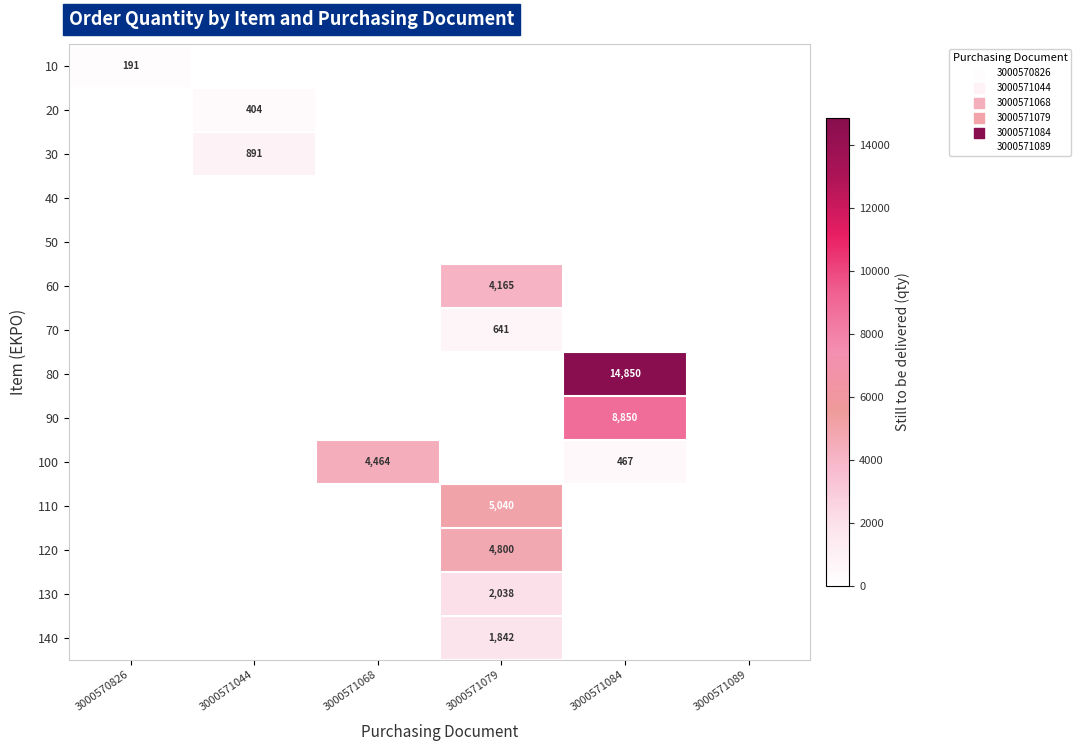

The 60 series shows 4165 at 3000571079. True or false?

True